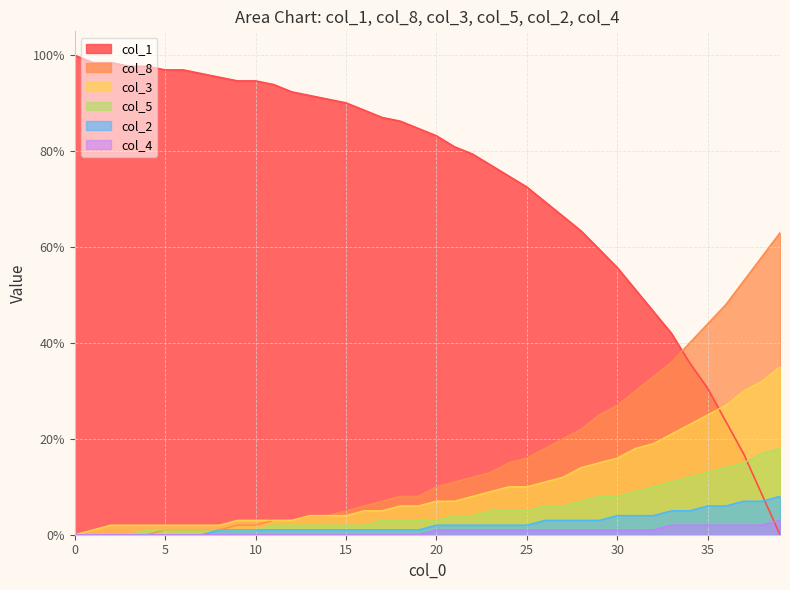

Rank the categories by col_4 value from highest to lowest.

39, 33, 34, 35, 36, 37, 38, 20, 21, 22, 23, 24, 25, 26, 27, 28, 29, 30, 31, 32, 0, 1, 2, 3, 4, 5, 6, 7, 8, 9, 10, 11, 12, 13, 14, 15, 16, 17, 18, 19